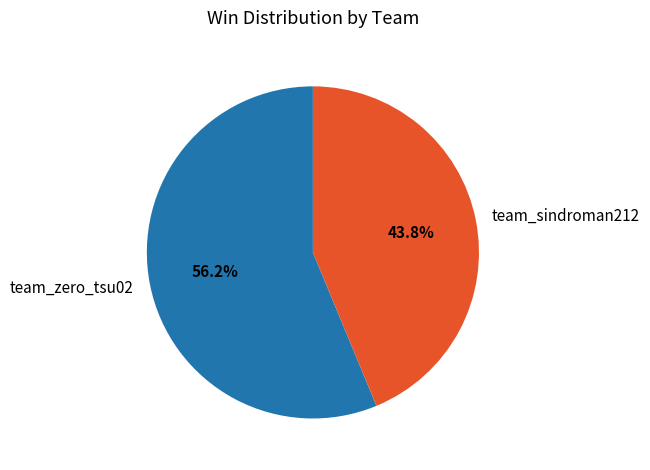

To the nearest percent, what is the combined percentage of team_sindroman212 and team_zero_tsu02?

100%